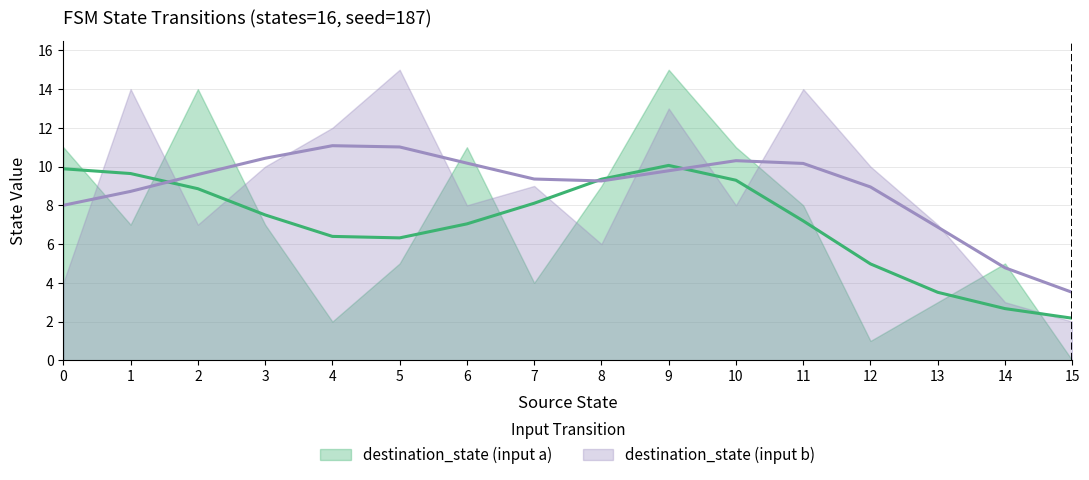

How many values in source_state are above zero?

30